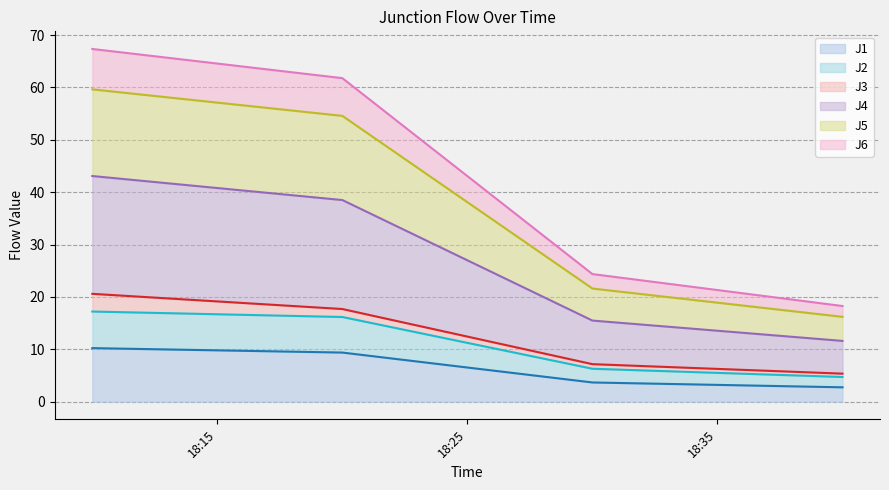

At which label does J6 first exceed 38?

2011-07-26 18:10:00